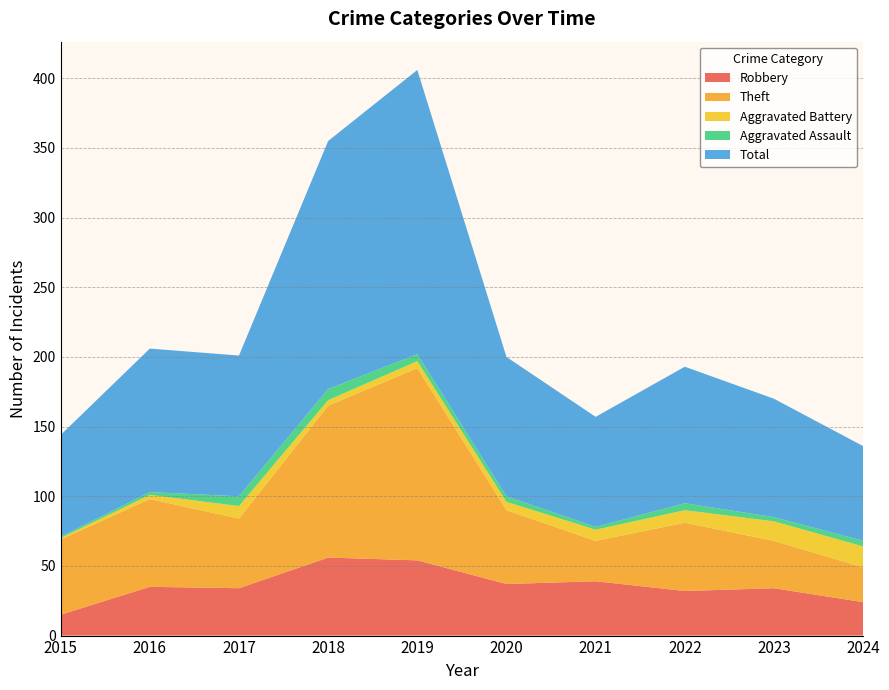

Reading left to right, what are all the values shown in this chart?

Robbery: 2015=15	2016=35	2017=34	2018=56	2019=54	2020=37	2021=39	2022=32	2023=34	2024=24
Theft: 2015=54	2016=63	2017=50	2018=109	2019=138	2020=53	2021=29	2022=49	2023=34	2024=25
Aggravated Battery: 2015=1	2016=3	2017=9	2018=4	2019=5	2020=6	2021=8	2022=9	2023=14	2024=15
Aggravated Assault: 2015=1	2016=2	2017=7	2018=8	2019=5	2020=4	2021=2	2022=5	2023=3	2024=4
Total: 2015=73	2016=103	2017=101	2018=178	2019=204	2020=100	2021=79	2022=98	2023=85	2024=68